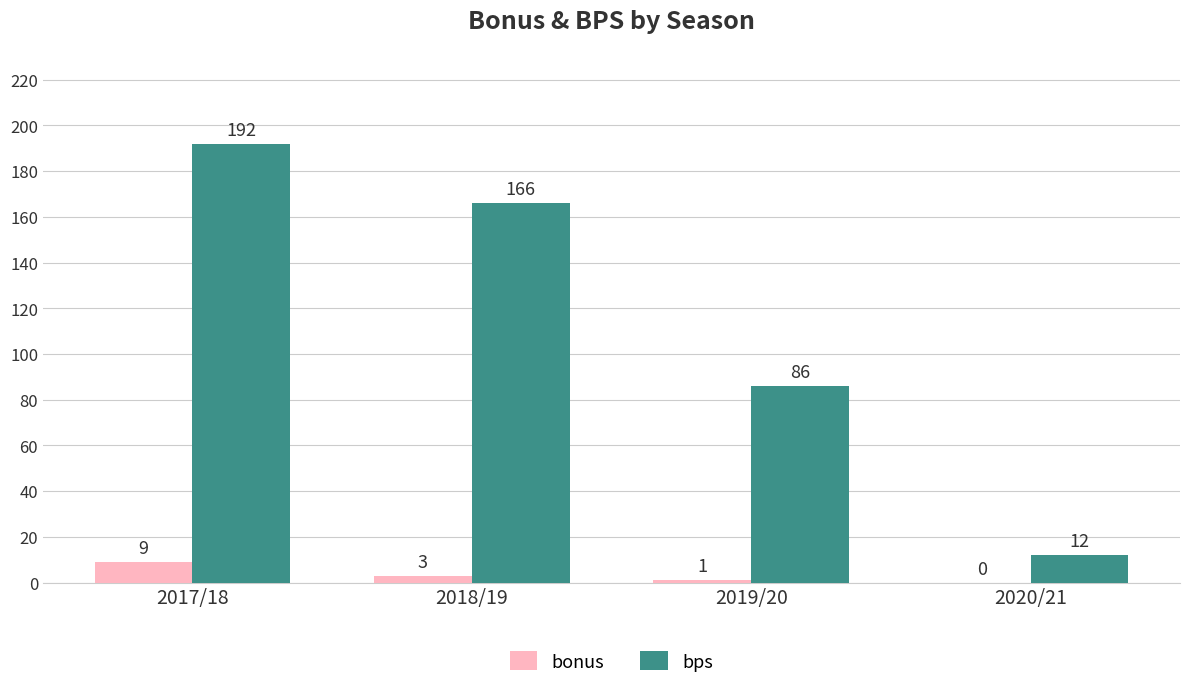

How many data points does each series have?

4